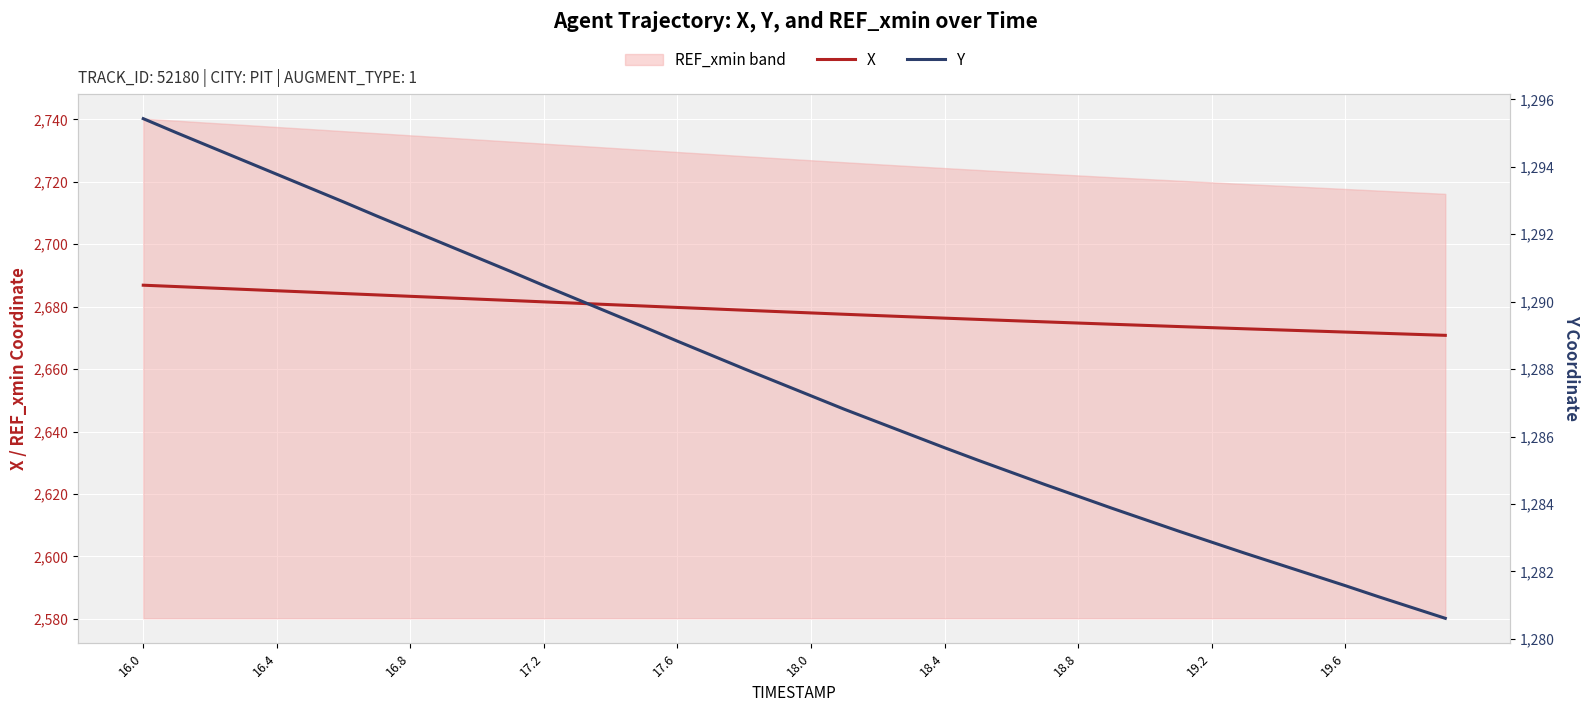

What are all the series names shown in the legend?

X, Y